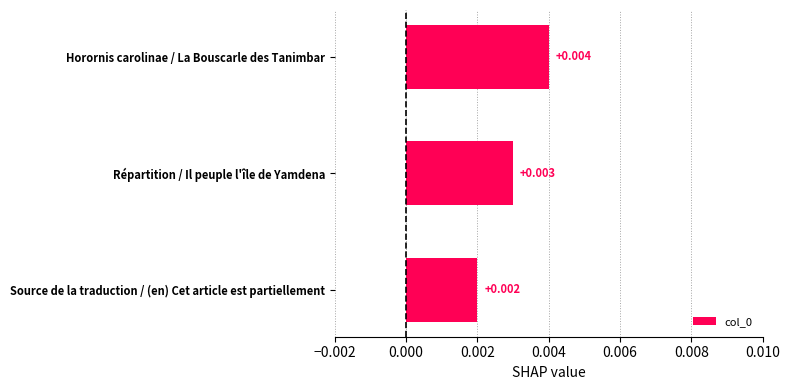

Rank the categories by value from lowest to highest.

Source de la traduction / (en) Cet article est partiellement, Répartition / Il peuple l'île de Yamdena, Horornis carolinae / La Bouscarle des Tanimbar